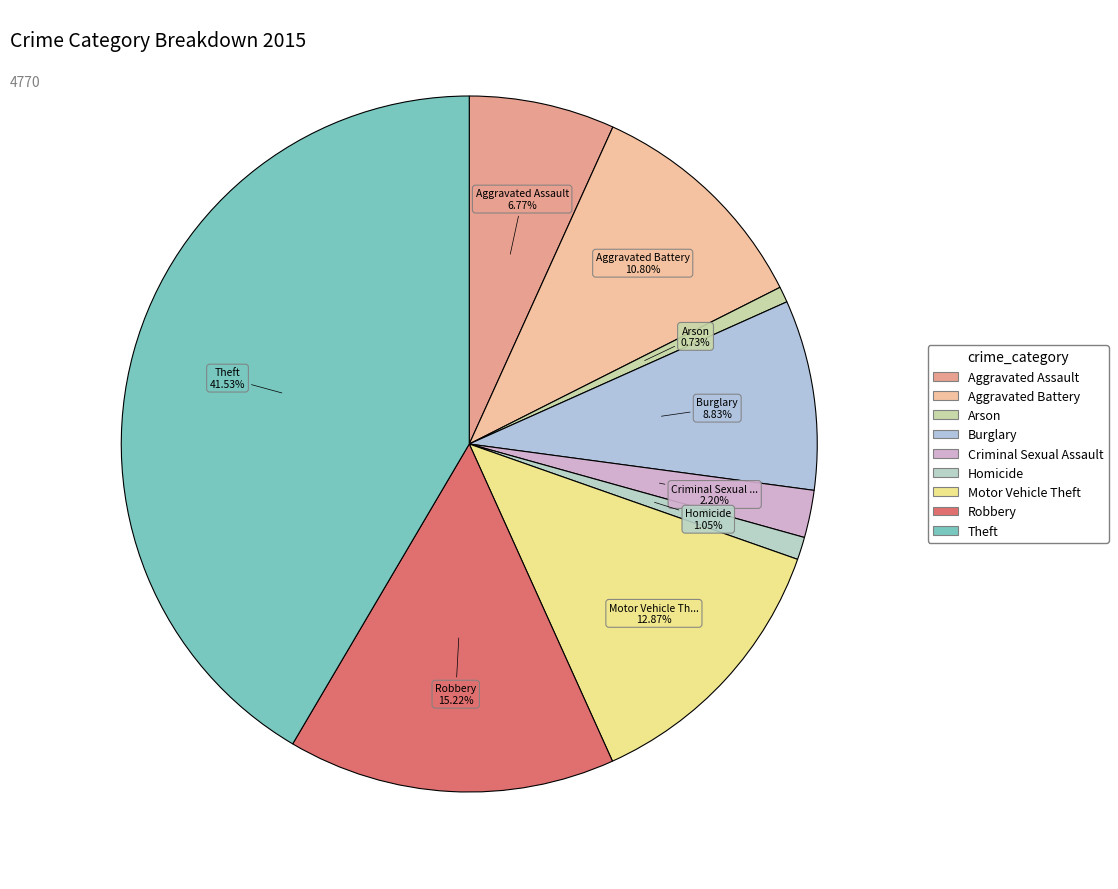

Is it true that Homicide is 1% of the pie?

True